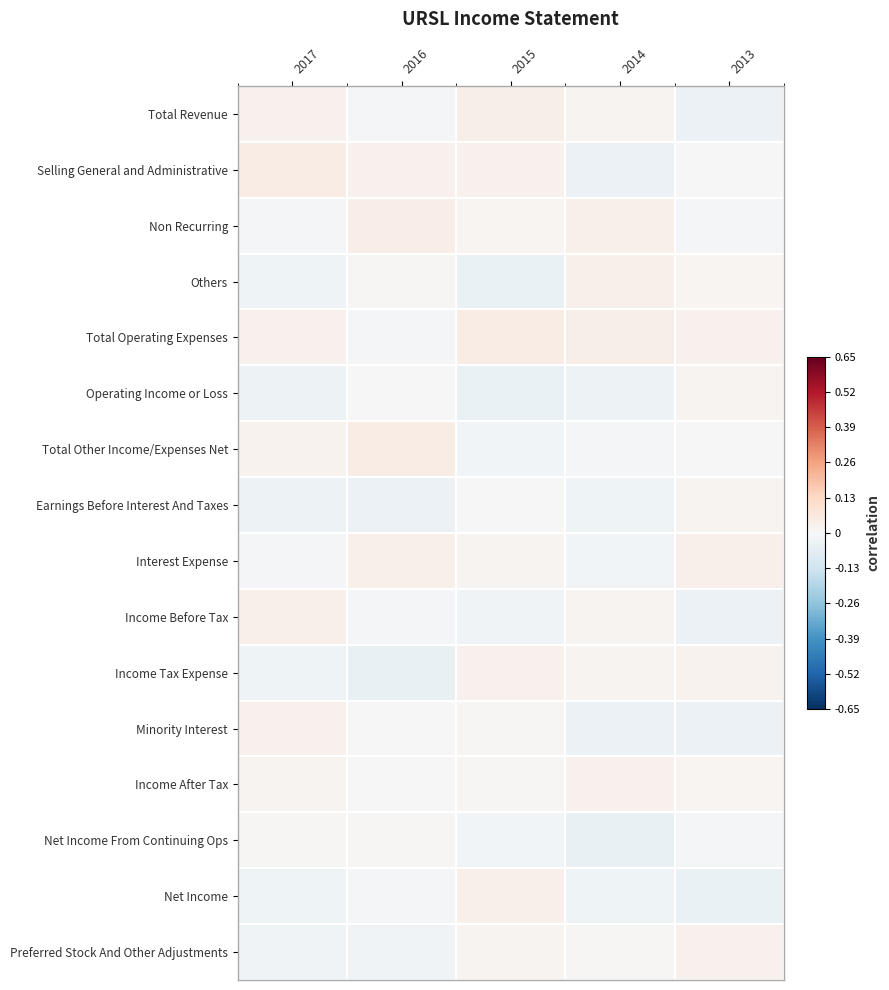

At which category does the chart reach its peak across all series?

2017